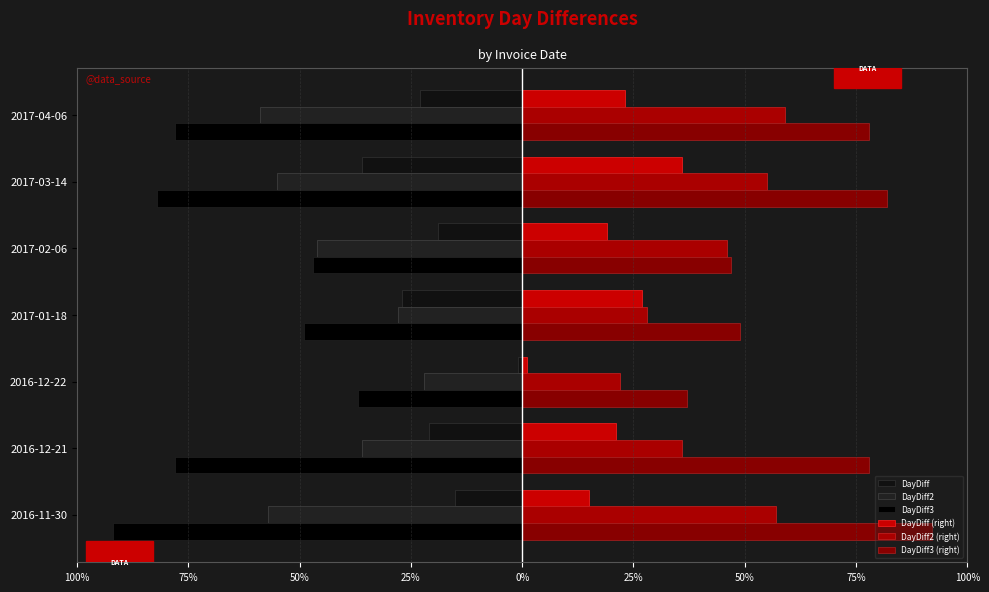

What are all the series names shown in the legend?

DayDiff, DayDiff2, DayDiff3, DayDiff (right), DayDiff2 (right), DayDiff3 (right)